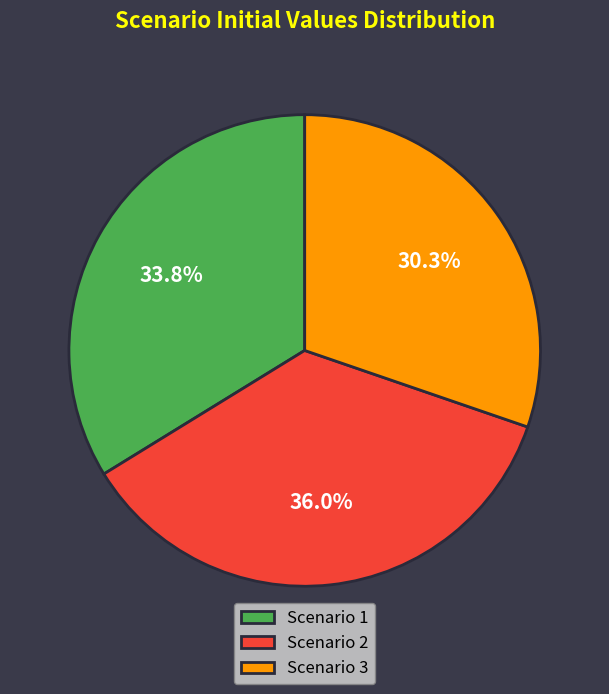

To the nearest percent, what percentage of the pie is Scenario 1?

34%